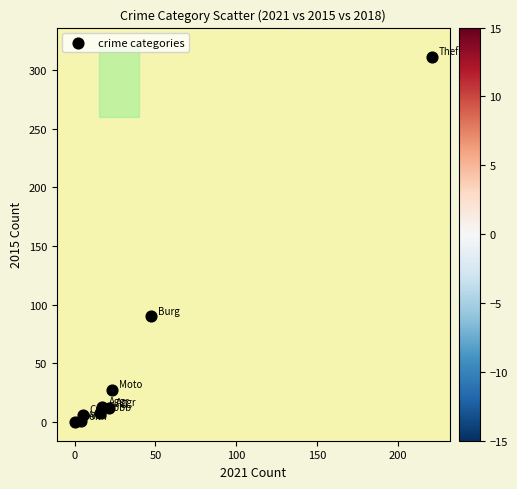

What is the range of Y values (max minus min)?

311